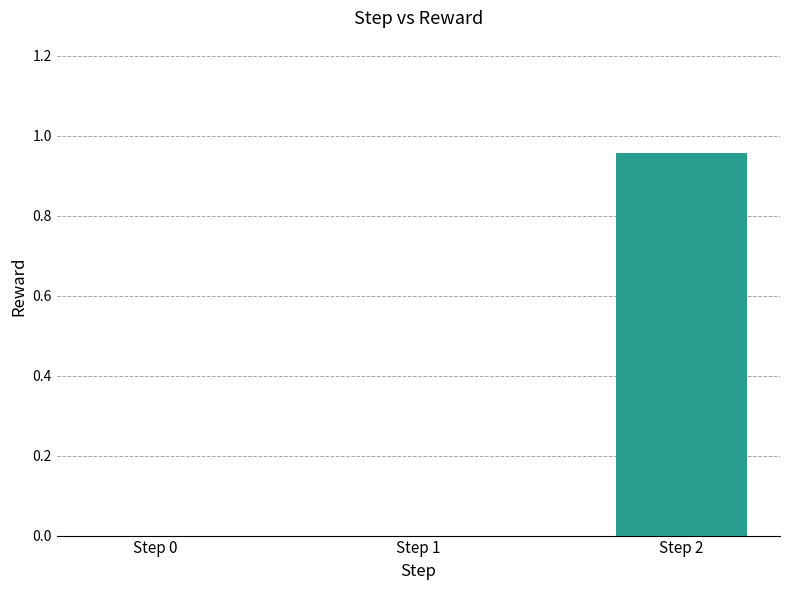

Is it true that the value at Step 2 is 0.6?

False